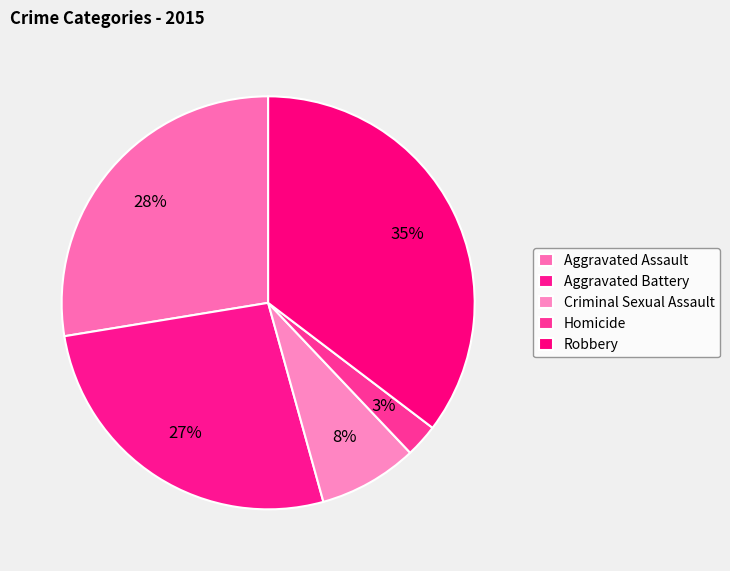

What is the smallest slice in the pie chart?

Homicide